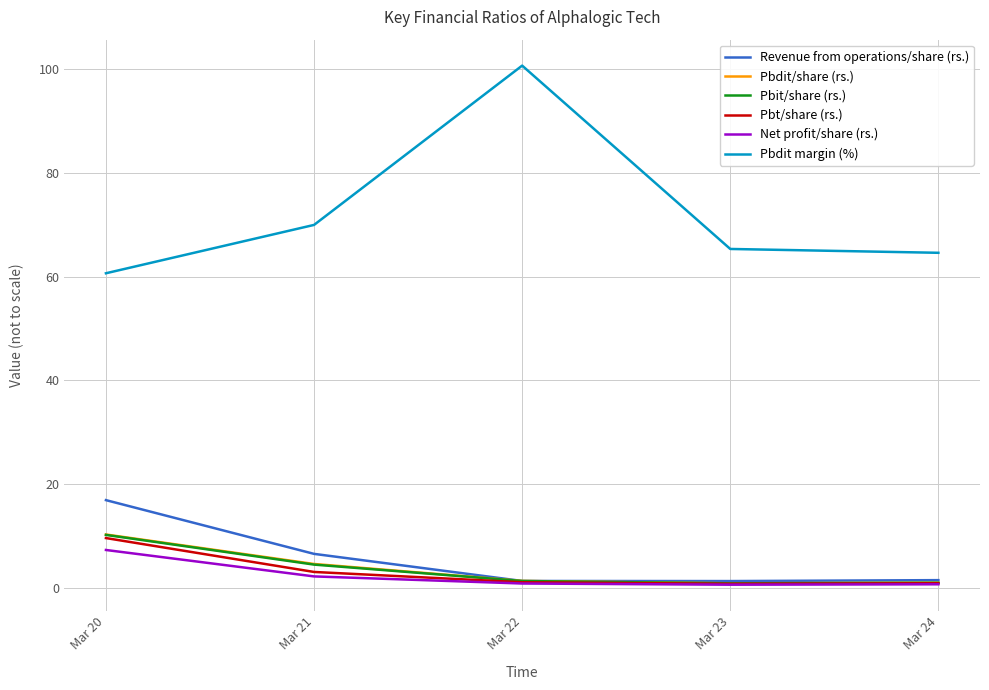

Count the number of categories in the chart.

5